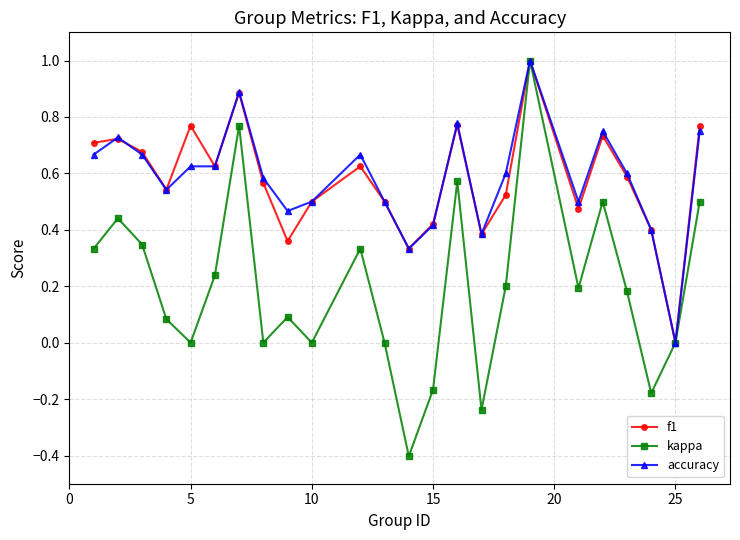

What is the highest value of the accuracy series?

1.0